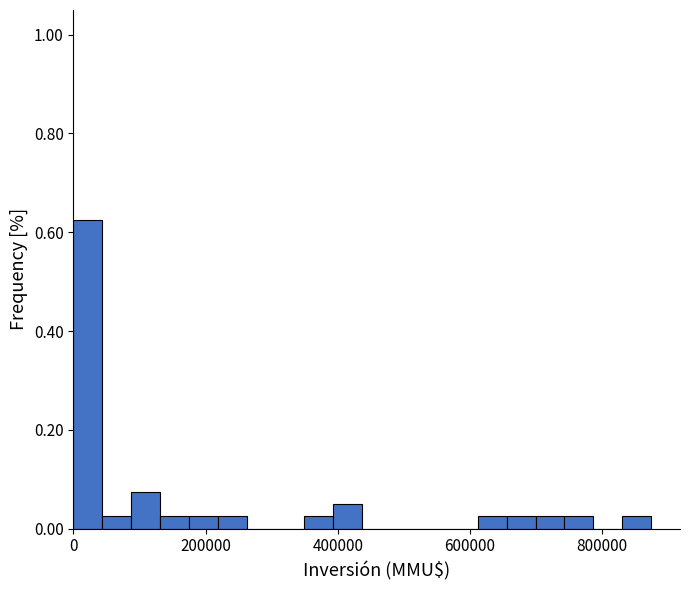

Read against the x-axis, roughly where is the centre of the tallest bar?

20000